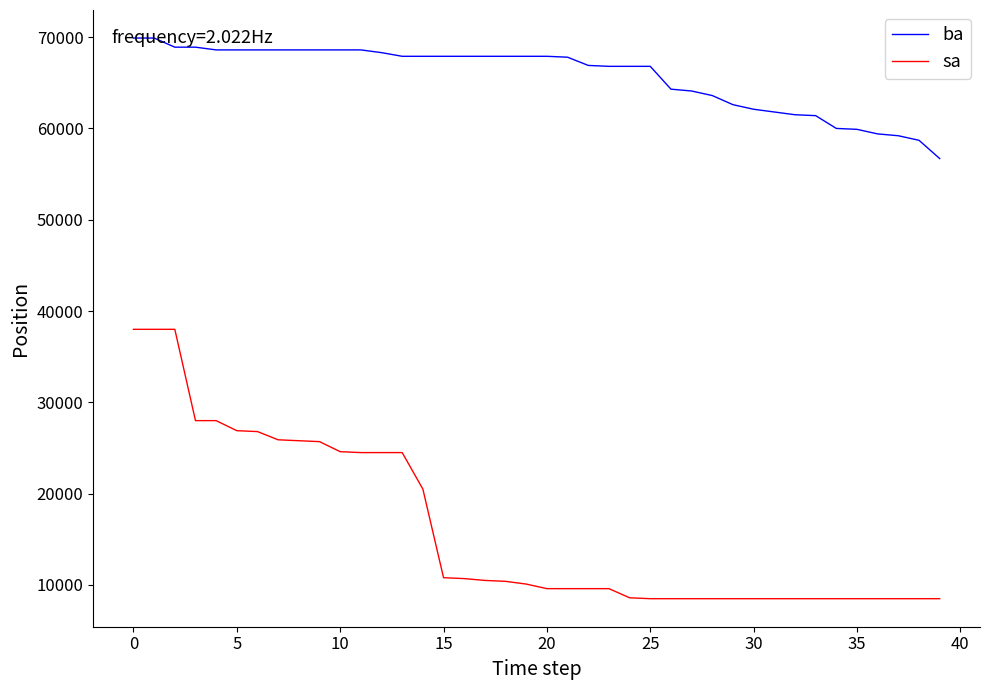

Which series has the largest range (max minus min)?

sa